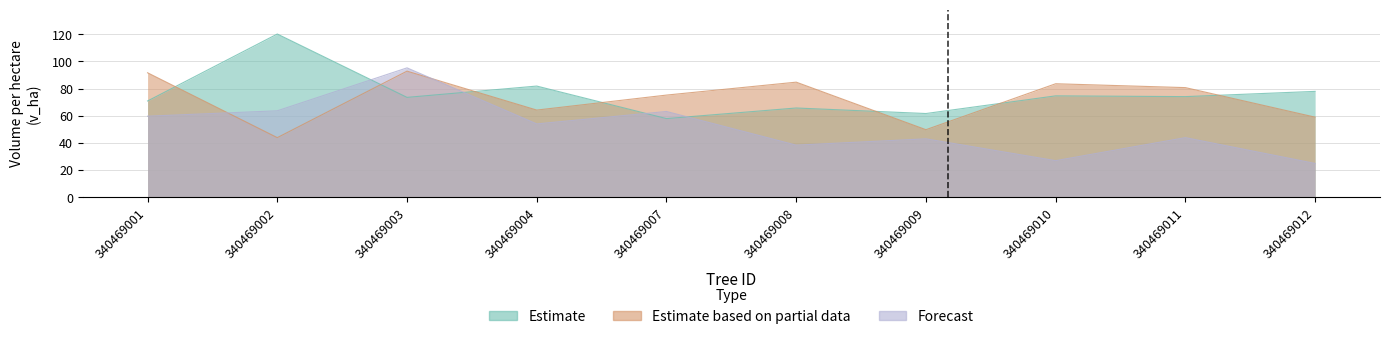

Count the number of categories in the chart.

10